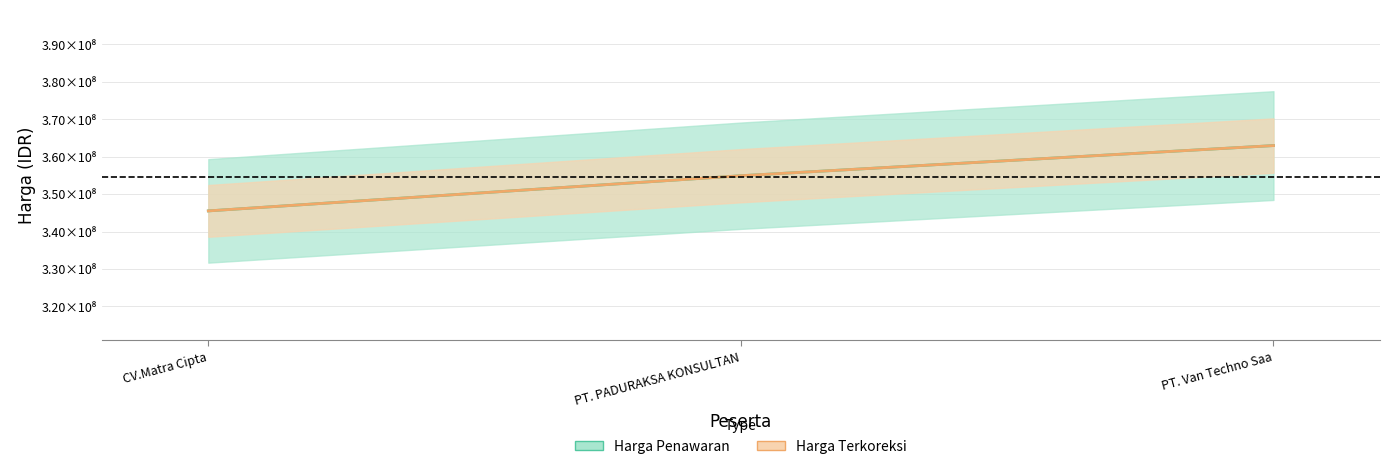

Count the number of categories in the chart.

3